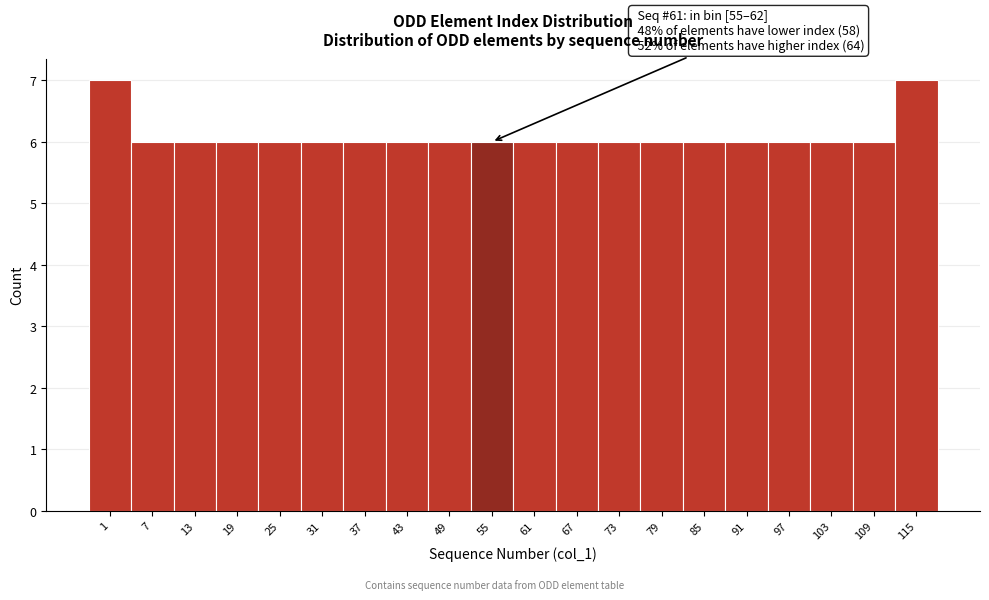

Reading left to right, transcribe all the data shown in this chart.

7	6	6	6	6	6	6	6	6	6	6	6	6	6	6	6	6	6	6	7